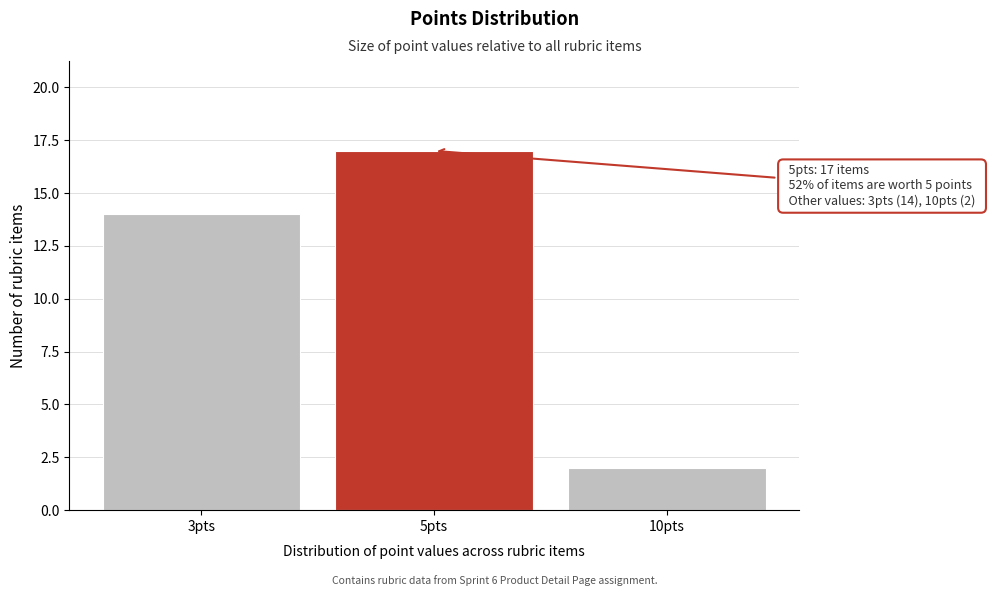

Reading left to right, transcribe all the data shown in this chart.

14	17	2